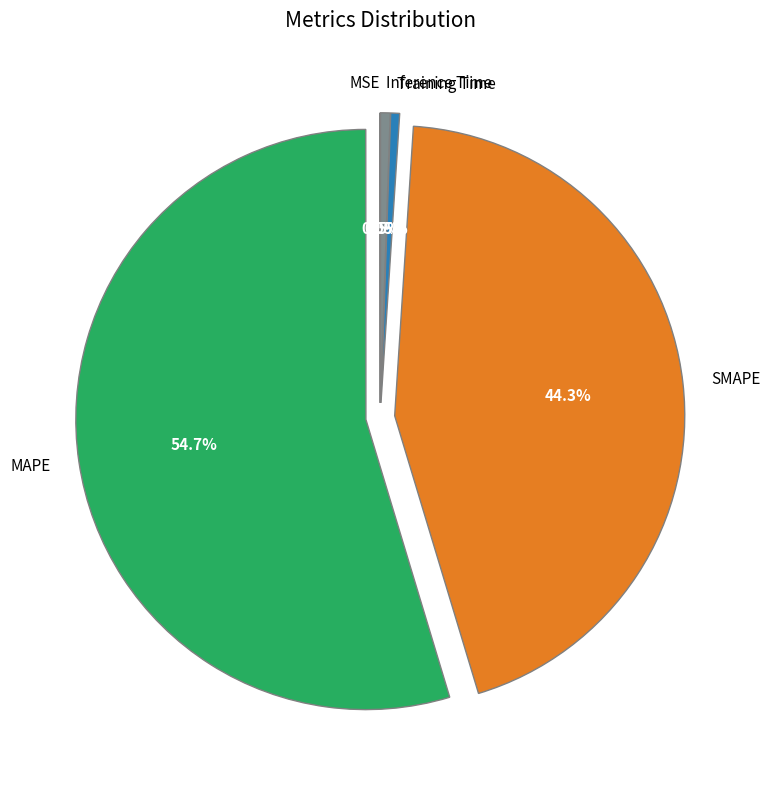

To the nearest percent, what is the difference between the Training Time and MAPE slice percentages?

54%